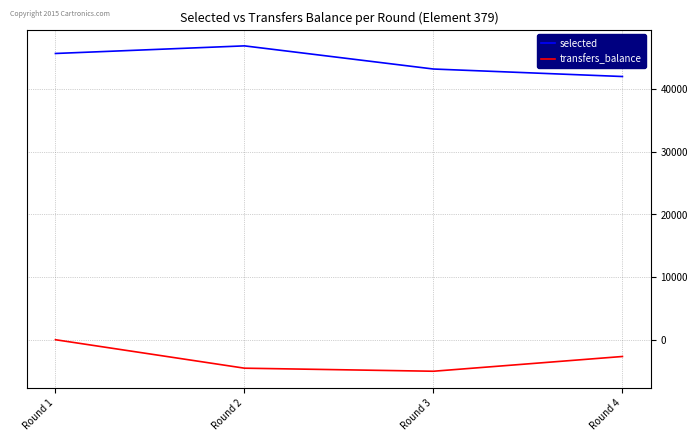

Rank the series at Round 1 from highest to lowest value.

selected, transfers_balance